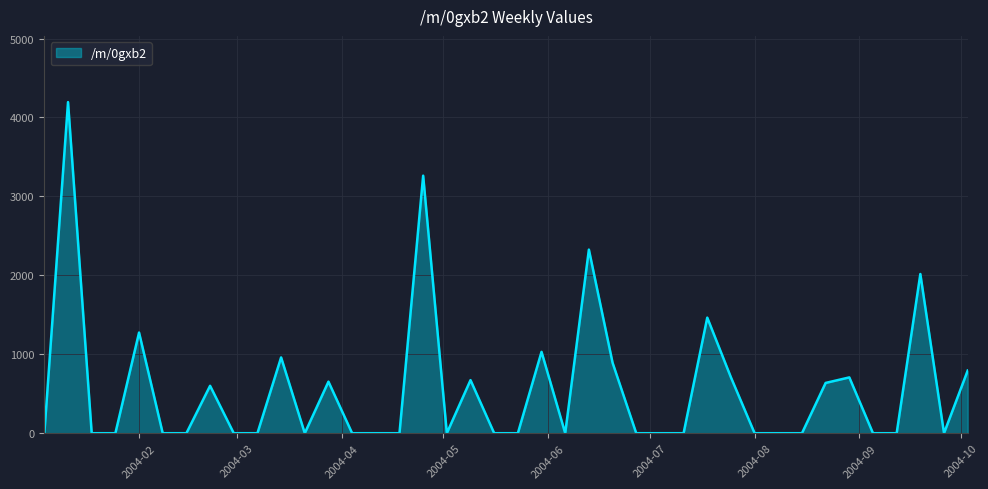

What is the difference between the maximum and minimum values?

4194.6